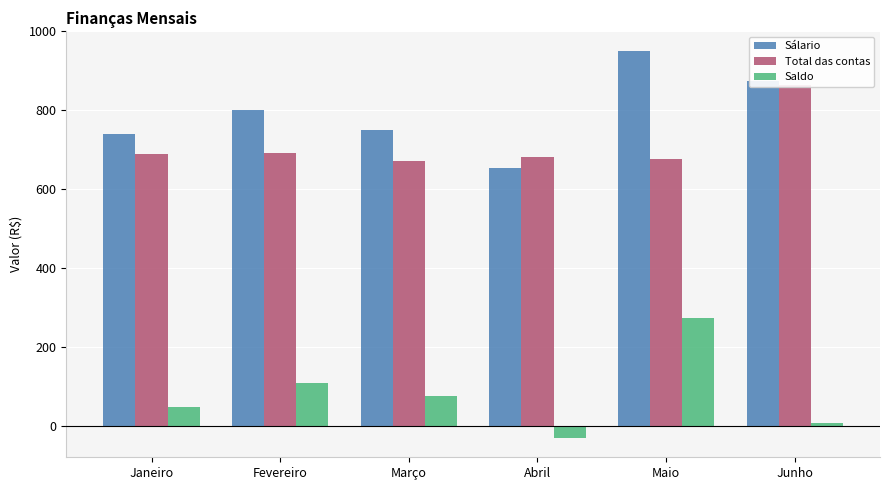

Are the bars horizontal?

No